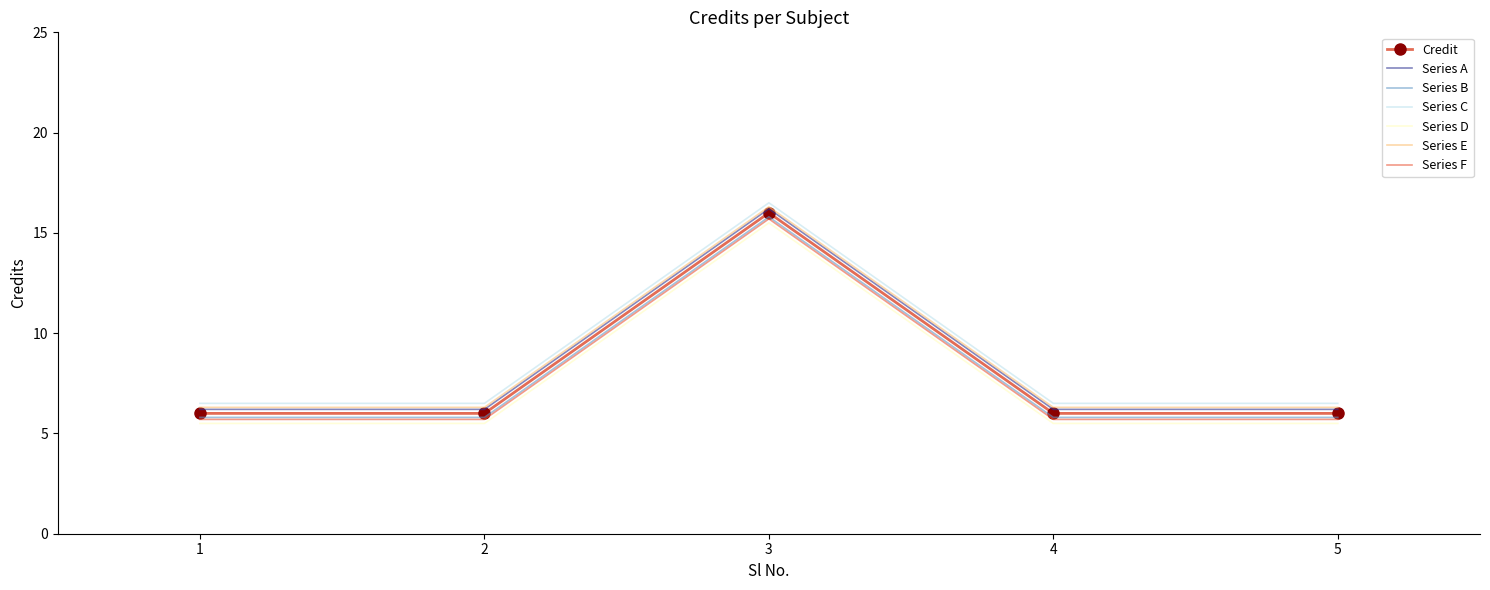

Is the value of Series B at 1 greater than the value of Series D at 3?

No